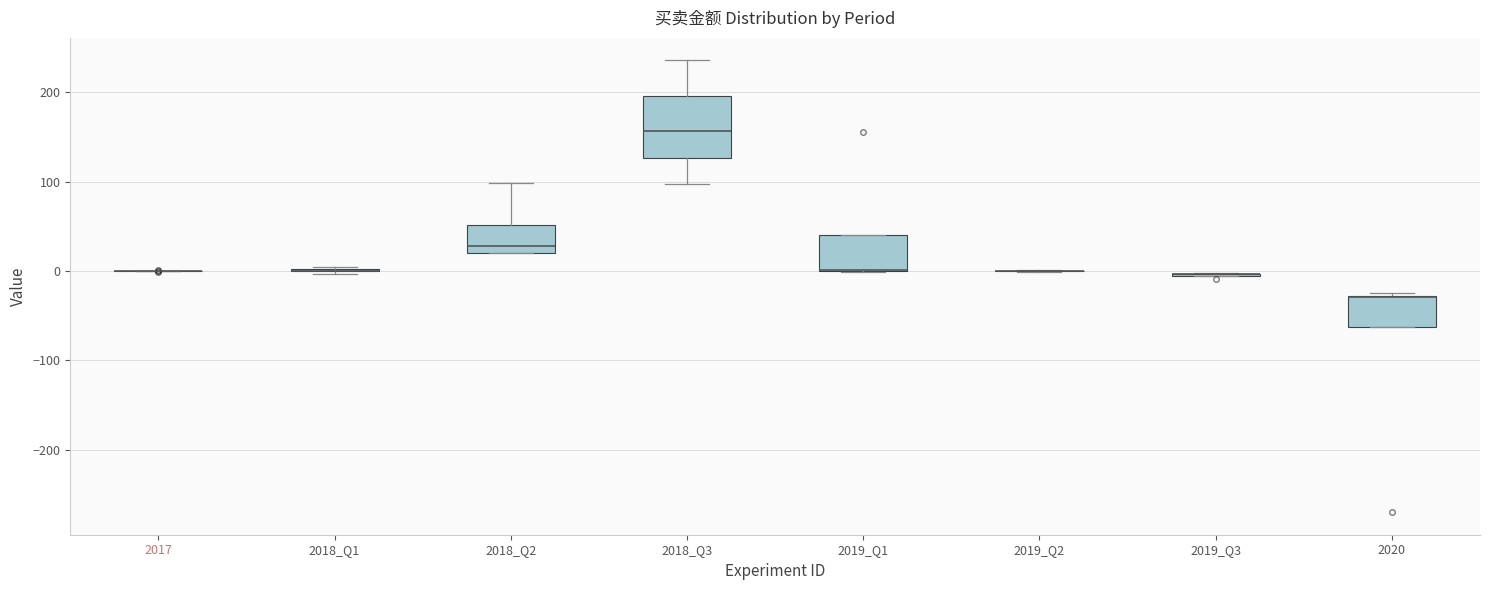

Reading left to right, transcribe this box plot: for each box, give where its median line is, the range the box spans, and where its two whiskers end, as read against the y-axis. The values are not printed on the chart, so give them approximately, as read against the axis.

2017: box collapsed to a line at 0, whiskers 0 to 0
2018_Q1: box collapsed to a line at 0, whiskers 0 to 0
2018_Q2: median 30, box 20 to 50, whiskers 20 to 100
2018_Q3: median 160, box 130 to 200, whiskers 100 to 240
2019_Q1: median 0 (drawn on the box's lower edge), box 0 to 40, whiskers 0 to 40
2019_Q2: box collapsed to a line at 0, whiskers 0 to 0
2019_Q3: box collapsed to a line at 0, whiskers -10 to 0
2020: median -30 (drawn on the box's upper edge), box -60 to -30, whiskers -60 to -20